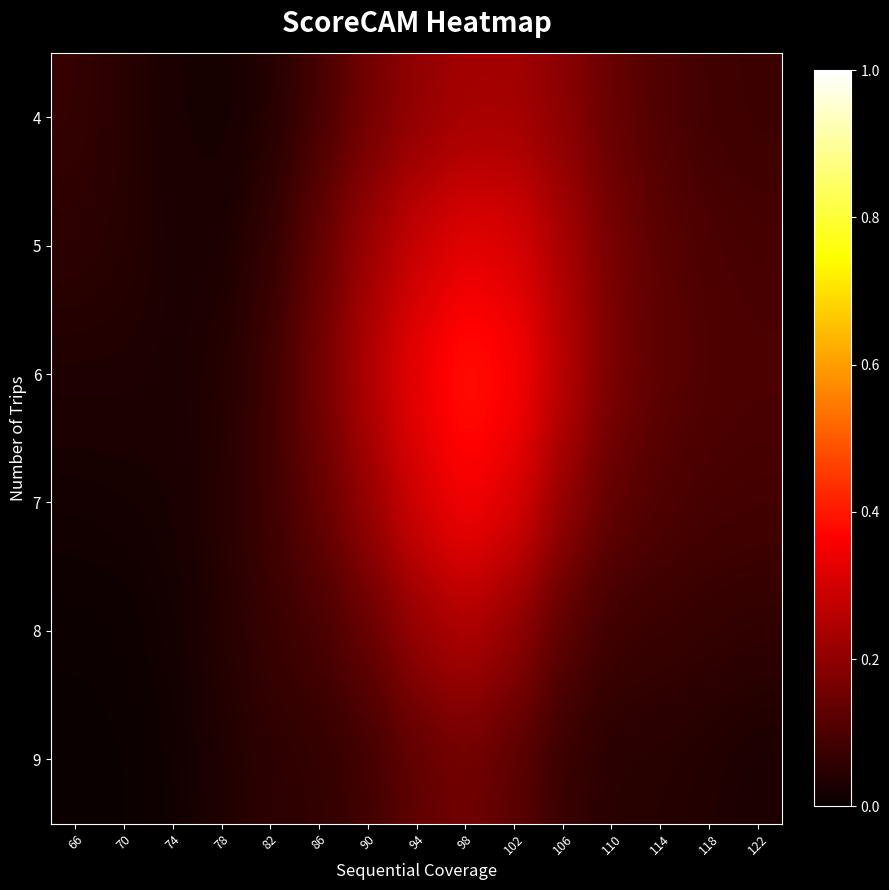

At 98, list the series in order from largest to smallest.

6, 7, 5, 8, 4, 9